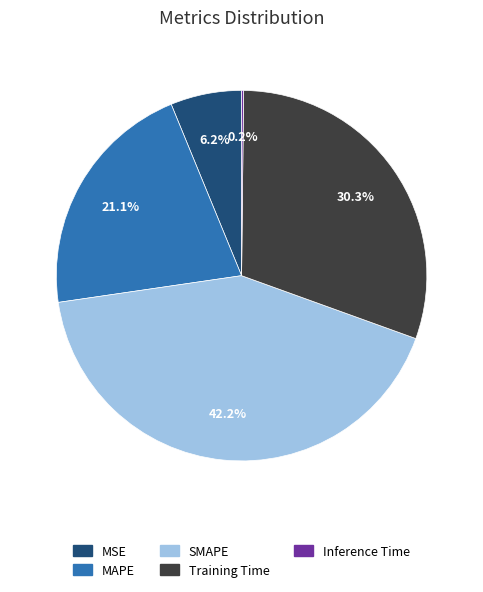

Combined, do SMAPE and MSE account for over 50%?

No